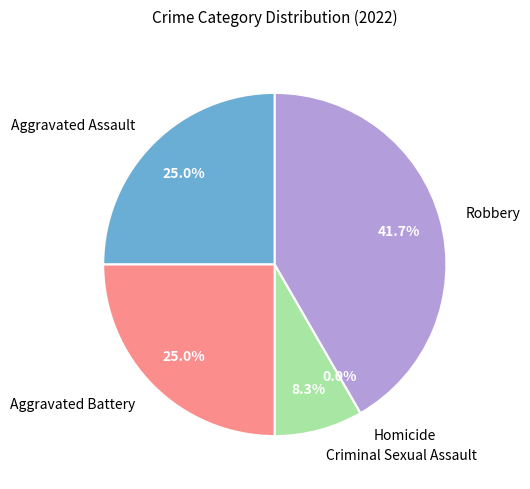

Combined, what portion of the pie is Aggravated Assault and Robbery?

66.7%